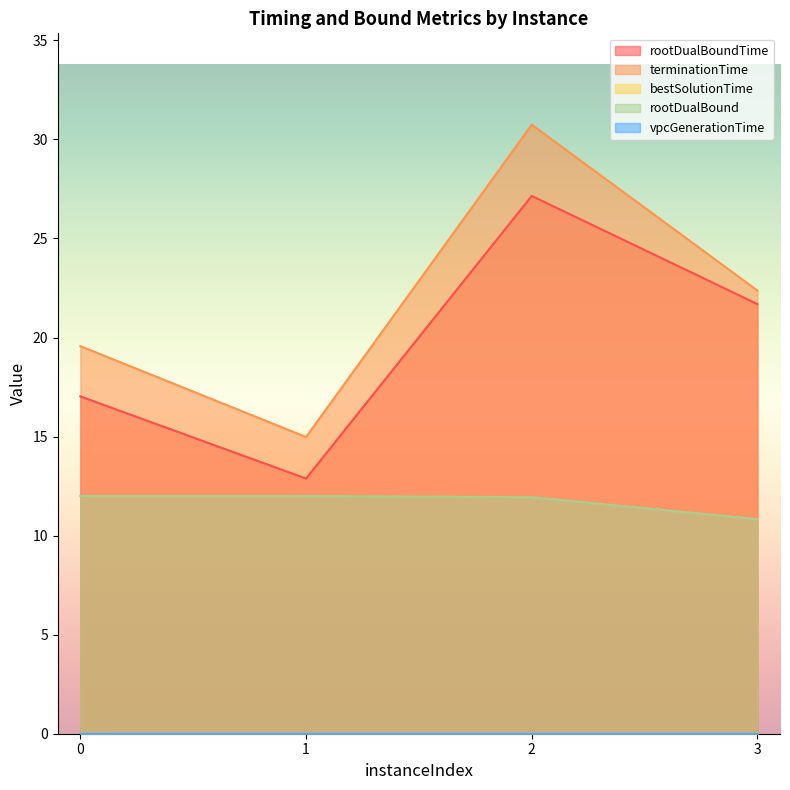

Reading left to right, transcribe all the data shown in this chart.

rootDualBoundTime: 17.0	12.9	27.1	21.7
terminationTime: 19.6	15.0	30.7	22.4
bestSolutionTime: 0.0	0.0	0.0	0.0
rootDualBound: 12.0	12.0	11.9	10.8
vpcGenerationTime: 0.0	0.0	0.0	0.0